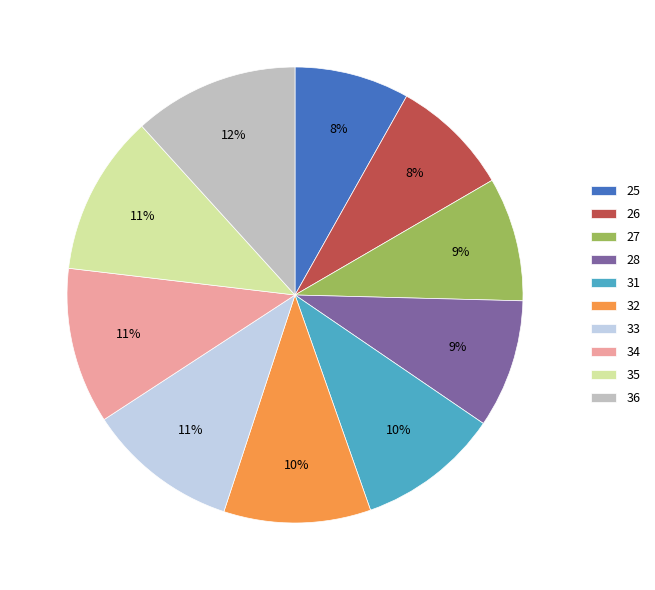

What percentage is the 28 slice, to the nearest percent?

9%